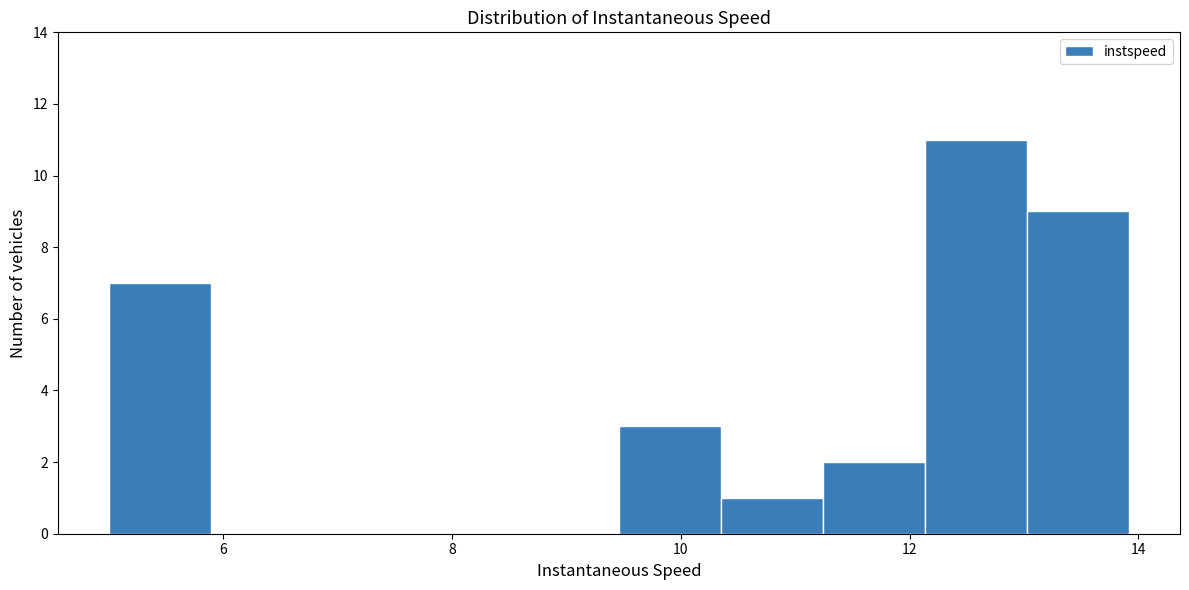

How tall is the bar that spans 9.4 to 10.4 on the x-axis? Neither the bar edges nor the heights are printed on the chart, so give them approximately, as read against the axes.

3